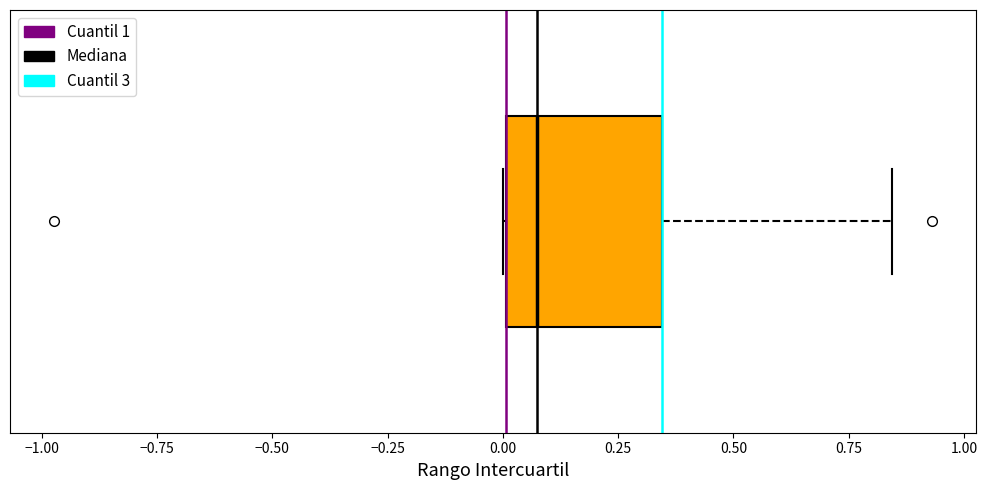

Transcribe this box plot: give where the median line is, the range the box spans, and where the two whiskers end, as read against the x-axis. The values are not printed on the chart, so give them approximately, as read against the axis.

median 0.05, box 0.00 to 0.35, whiskers 0.00 to 0.85